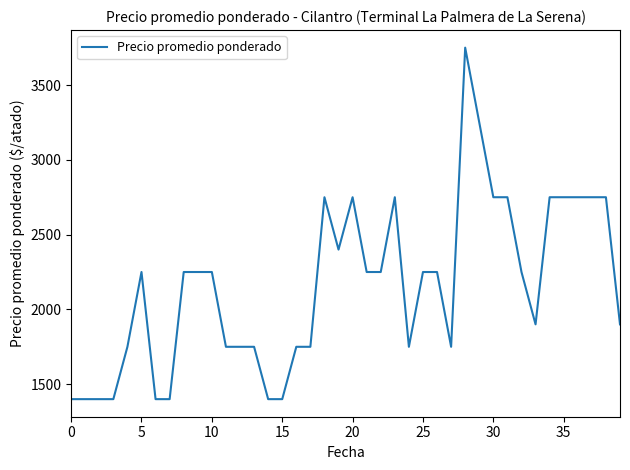

What is the greatest value displayed?

3750